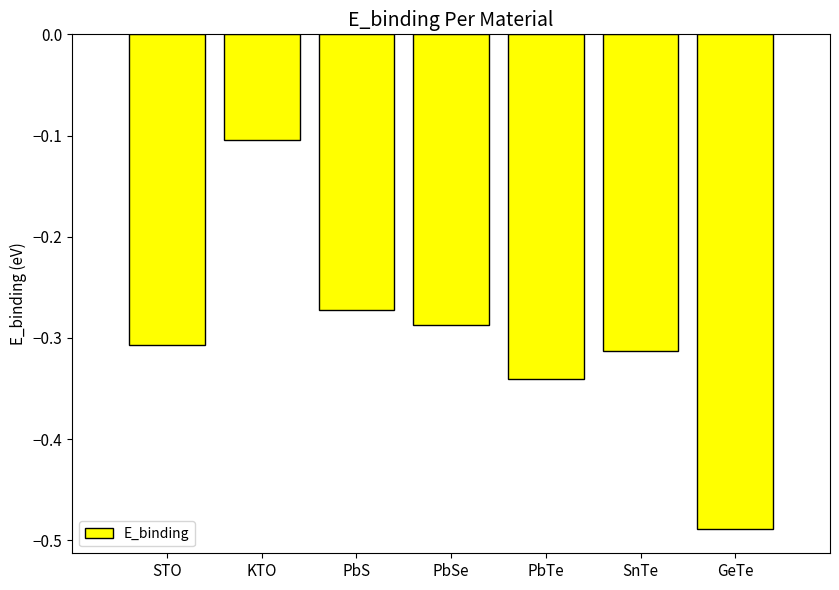

How many data points does each series have?

7